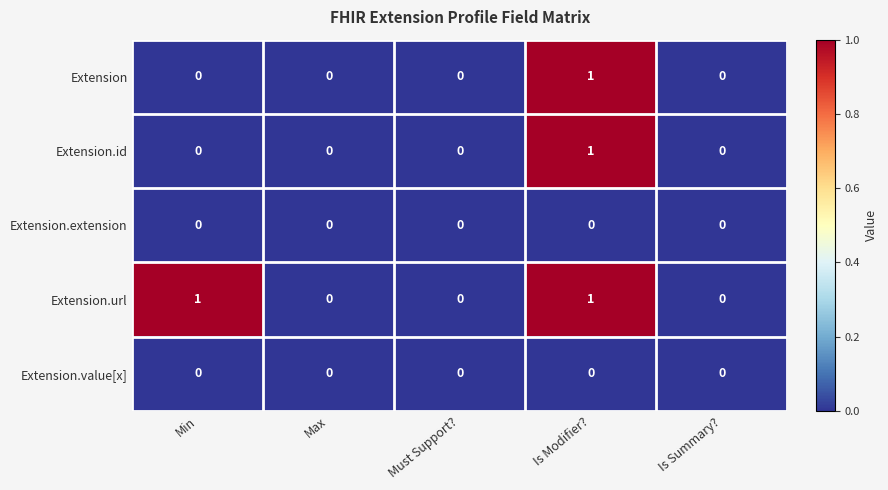

At which category is the sum across all series the highest?

Is Modifier?